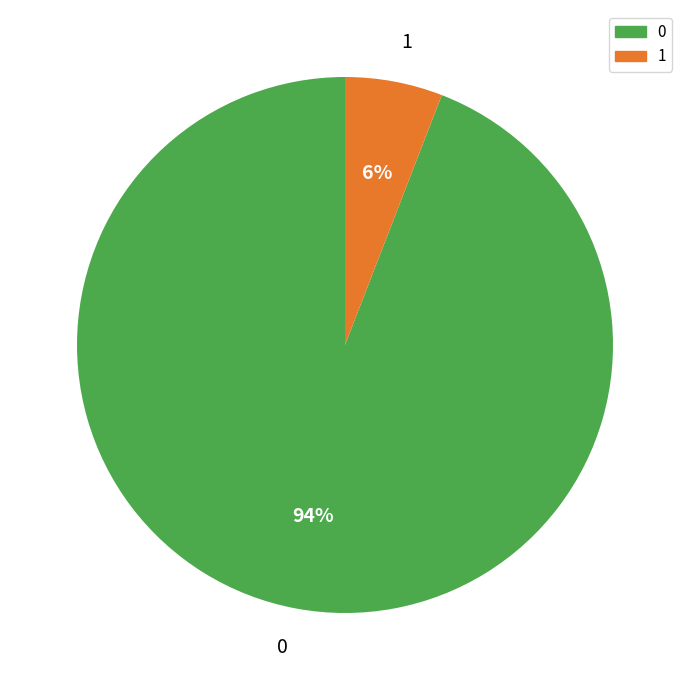

Does any single category account for the majority?

Yes